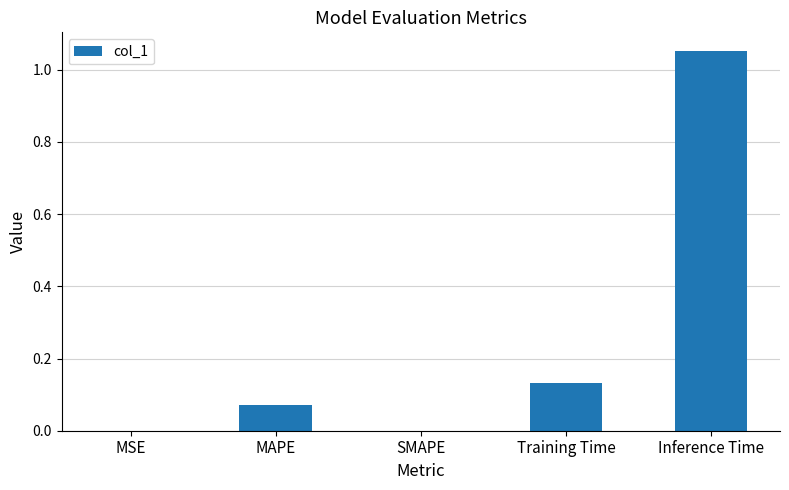

What is the sum of all values?

1.3